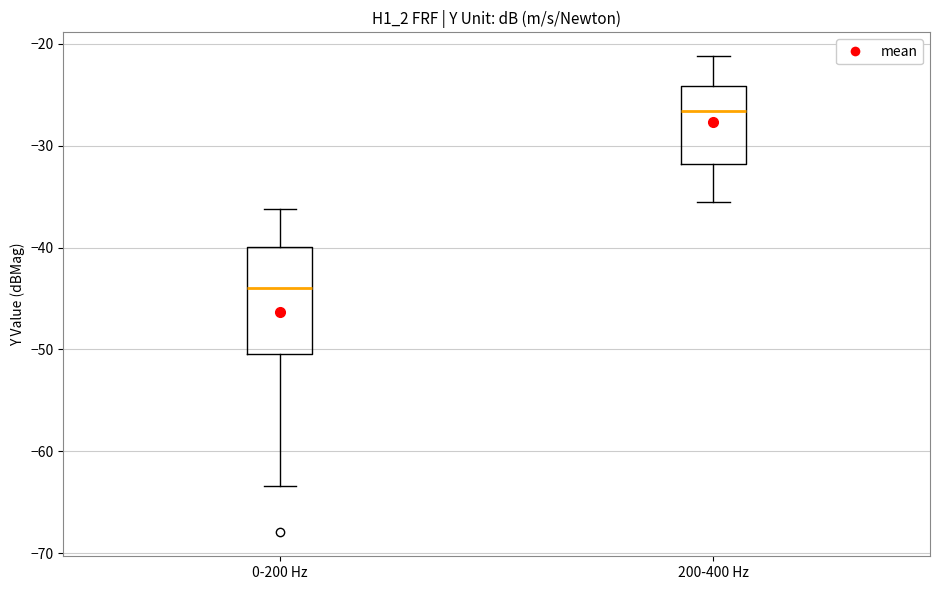

Comparing the boxes themselves (not the whiskers), which one is the tallest?

0-200 Hz